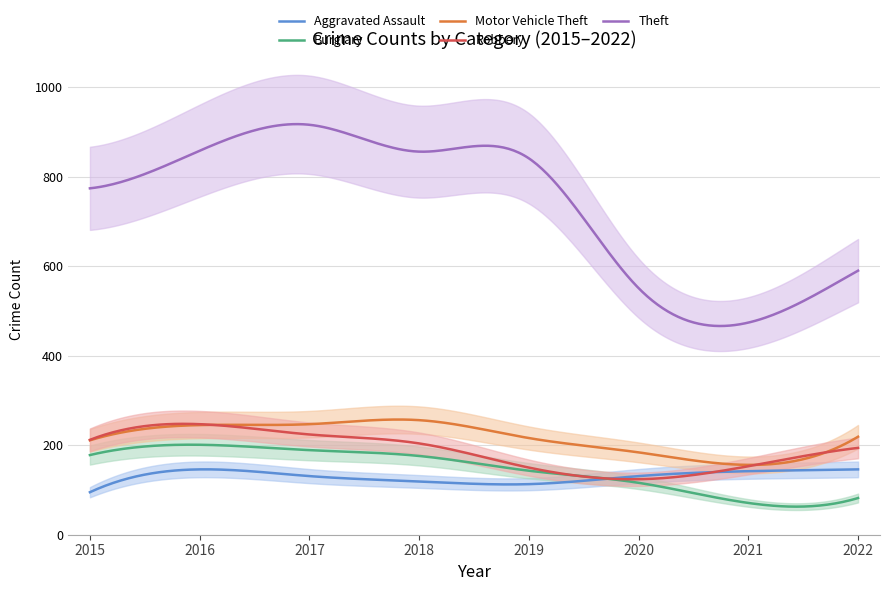

At how many categories does at least one series exceed 553?

6